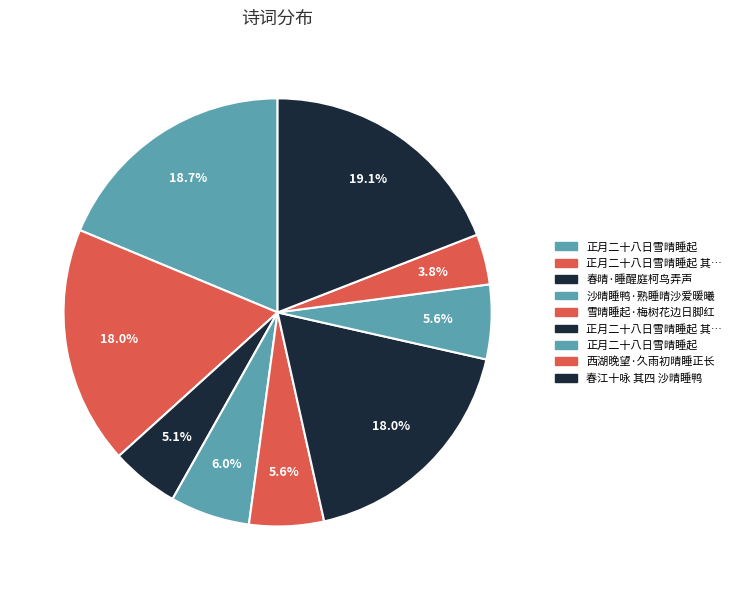

How many segments does this pie chart have?

9